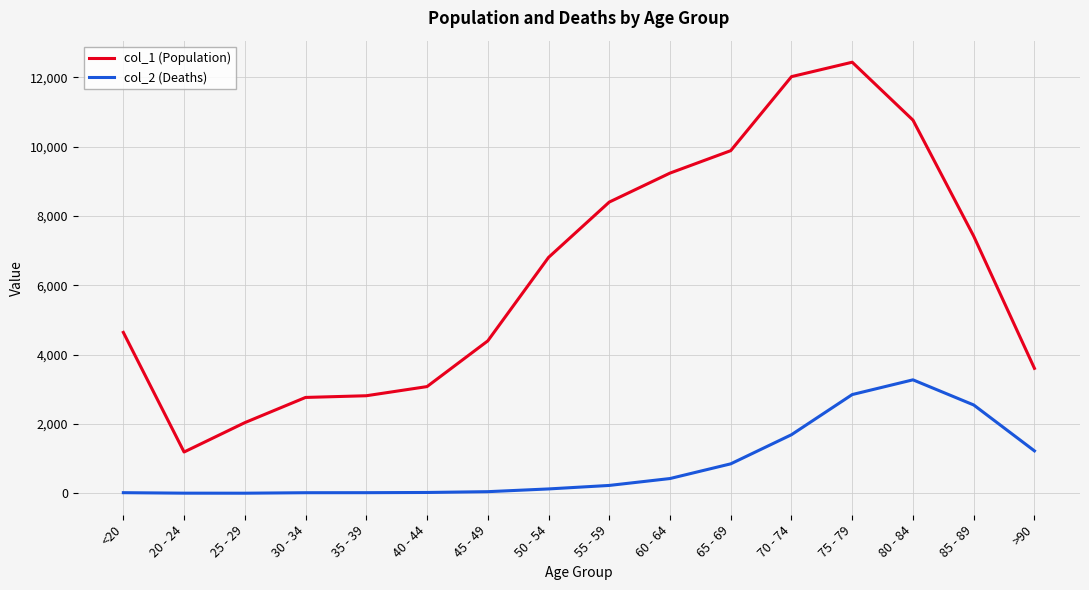

Which series has the widest spread of values?

col_1 (Population)